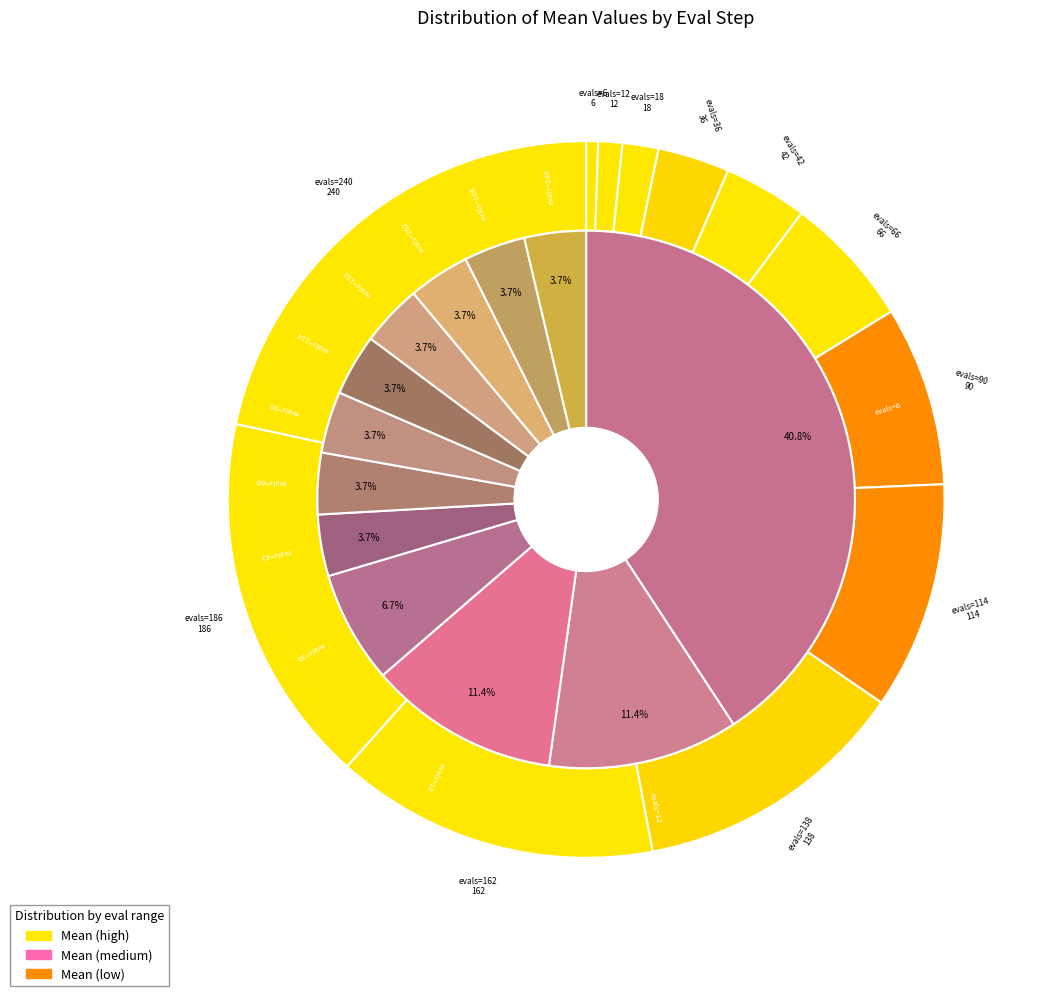

Do evals=240 and evals=138 together represent more than half of the pie?

No